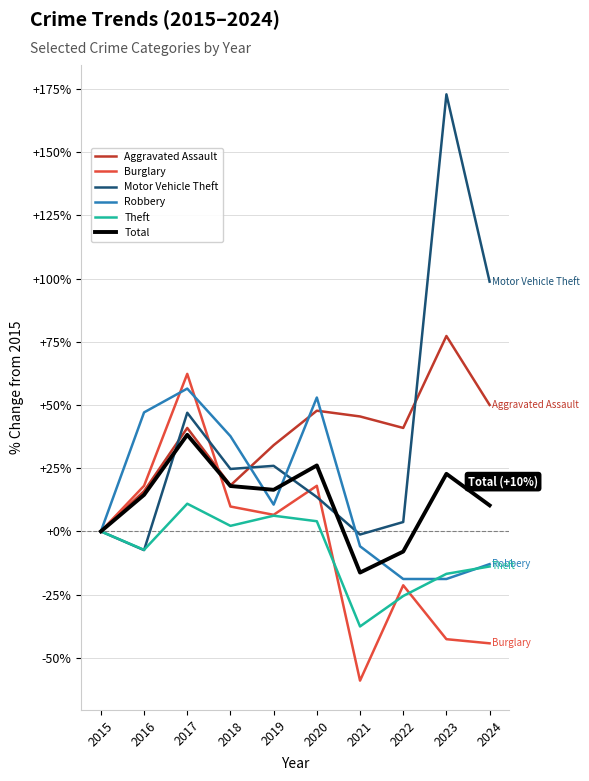

Between 2016 and 2018, which series saw the biggest shift?

Motor Vehicle Theft